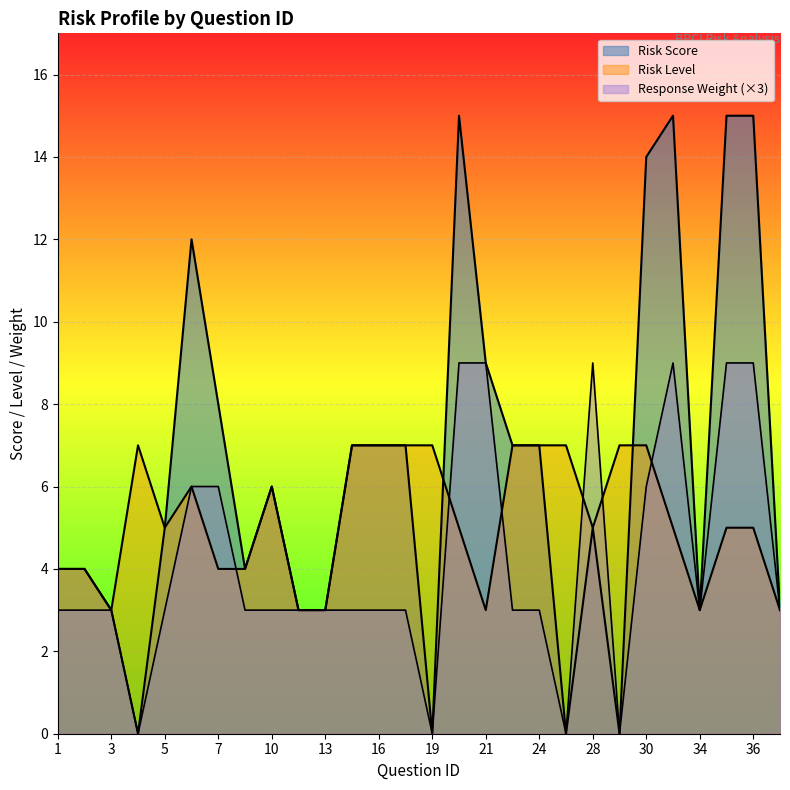

How many positive values does the Response Weight series have?

24